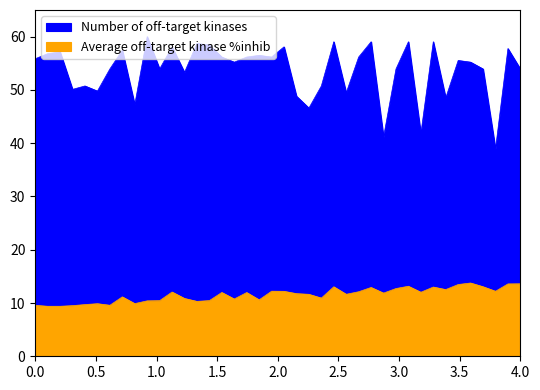

Which series has the largest total across all categories?

Number of off-target kinases